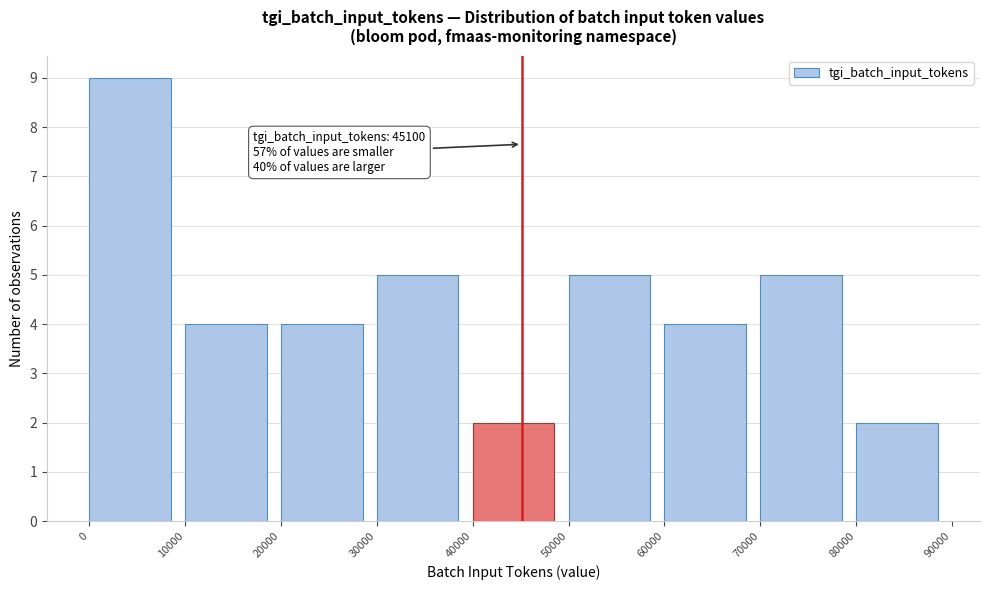

Over which range of the x-axis is the bar tallest?

0 to 10000